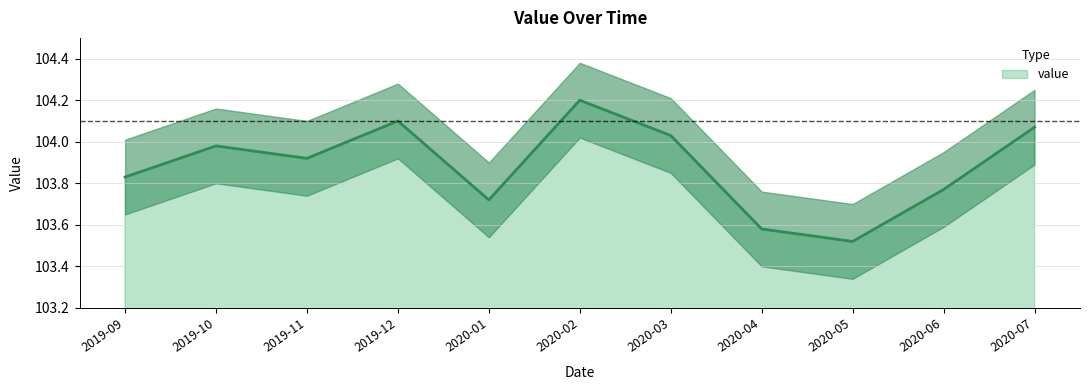

Which category has the highest value across all series?

2020-02